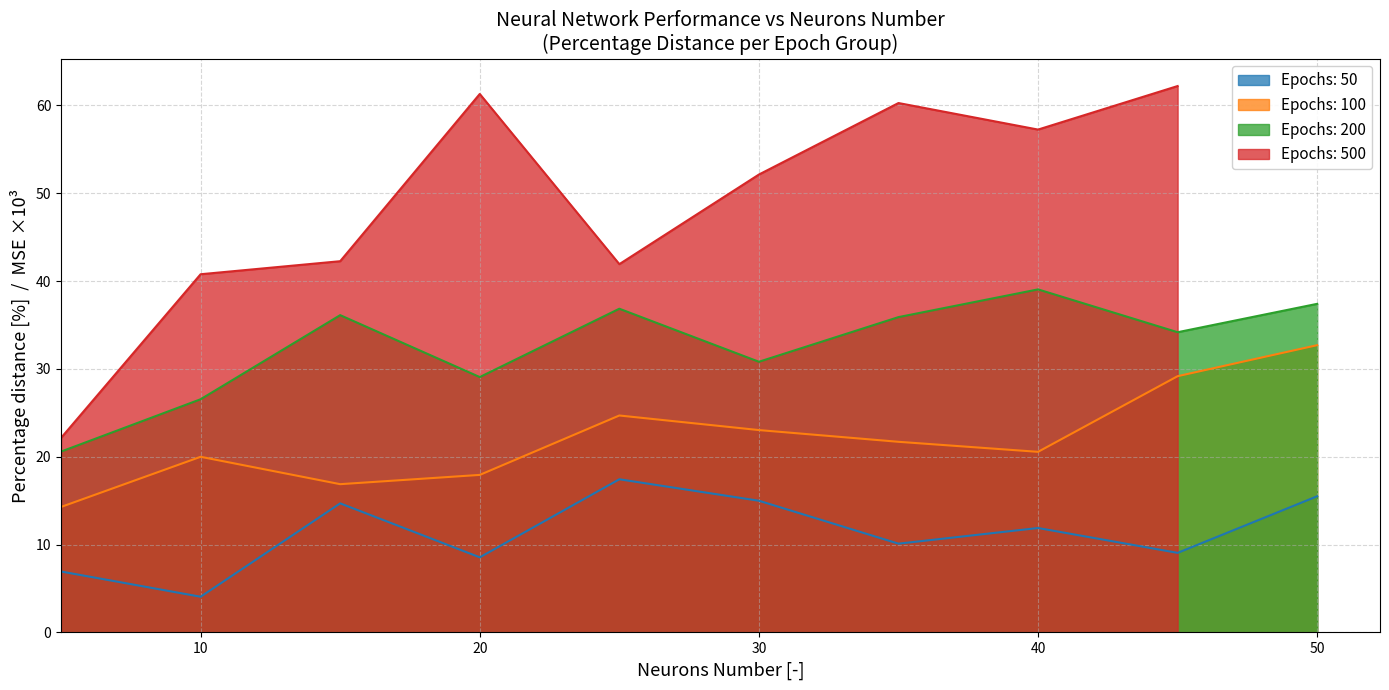

At which label is Percentage distance [%] closest to 33?

50